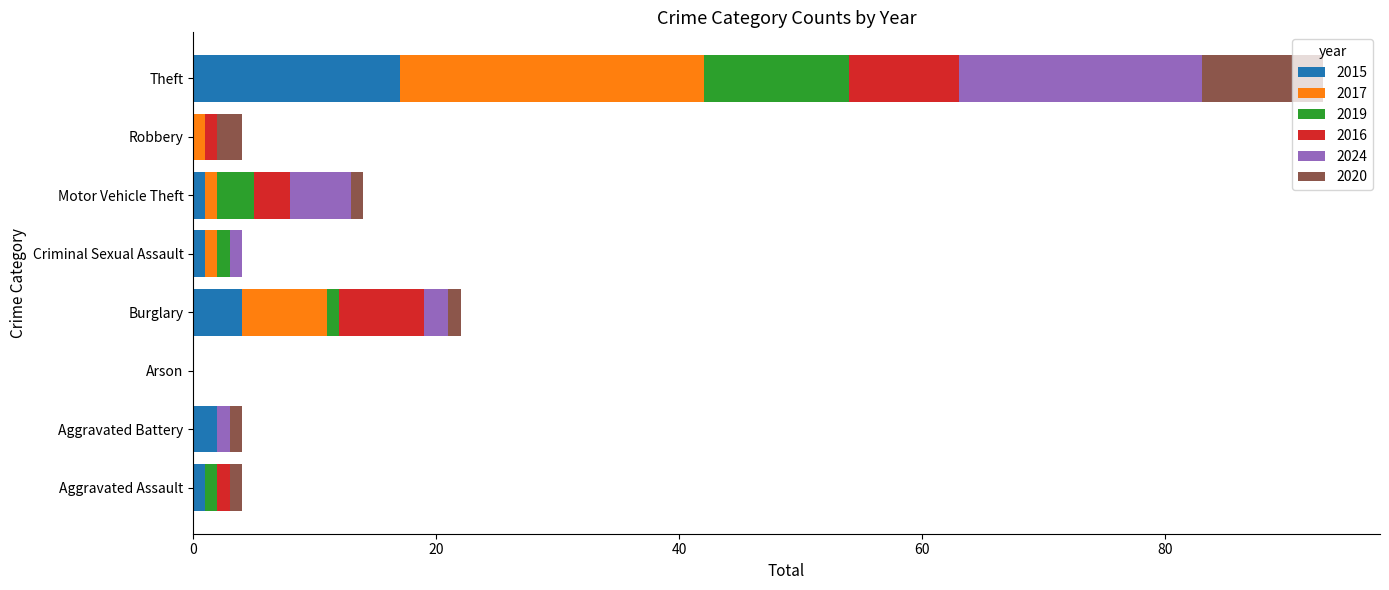

At which category is the sum across all series the highest?

Theft